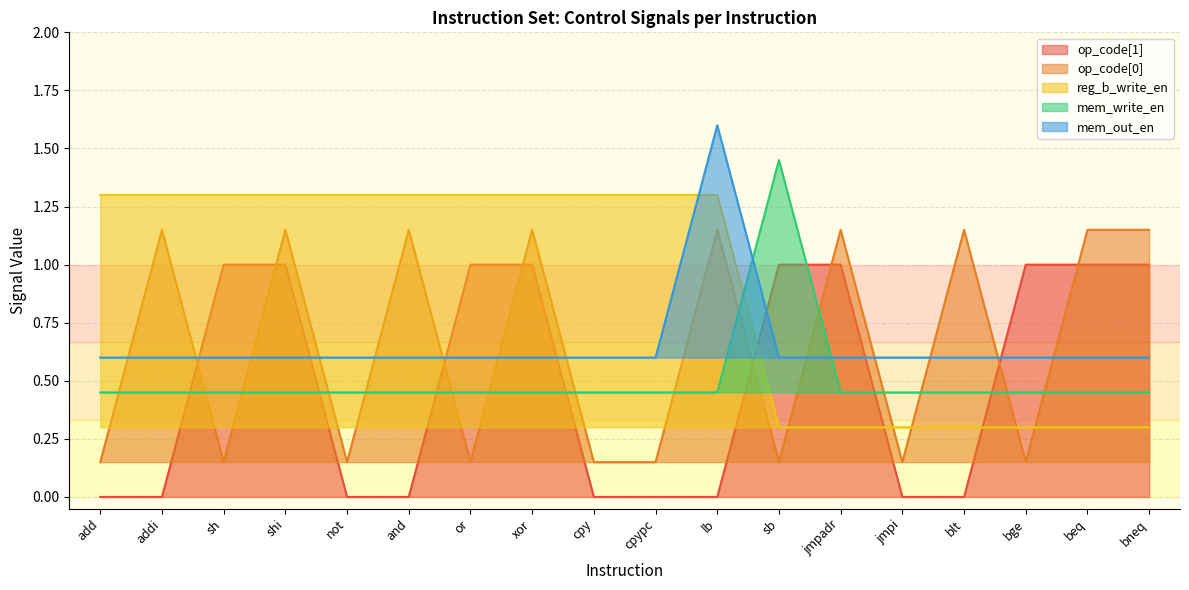

What are all the series names shown in the legend?

op_code[1], op_code[0], reg_b_write_en, mem_write_en, mem_out_en